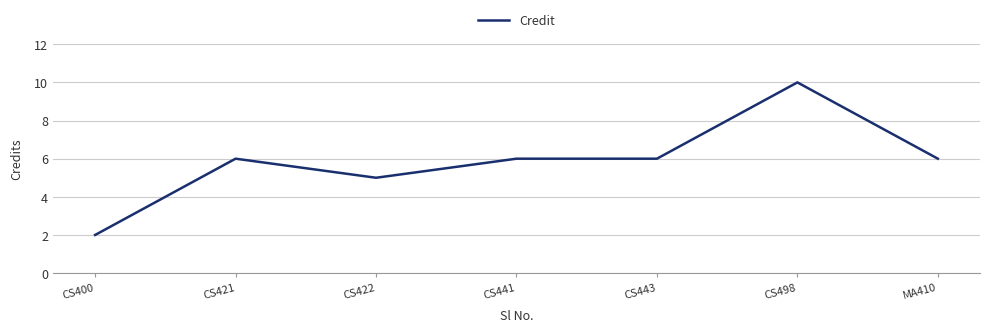

The chart shows a value of 2 at CS400. True or false?

True